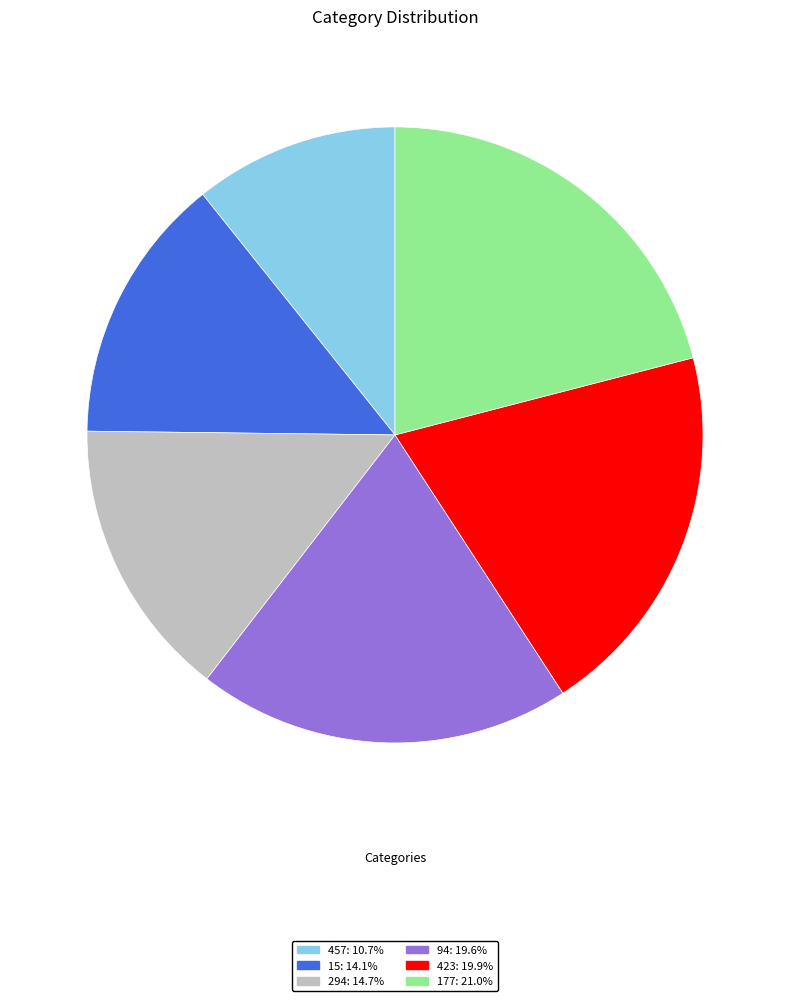

True or false: 457 accounts for 11% of the total.

True